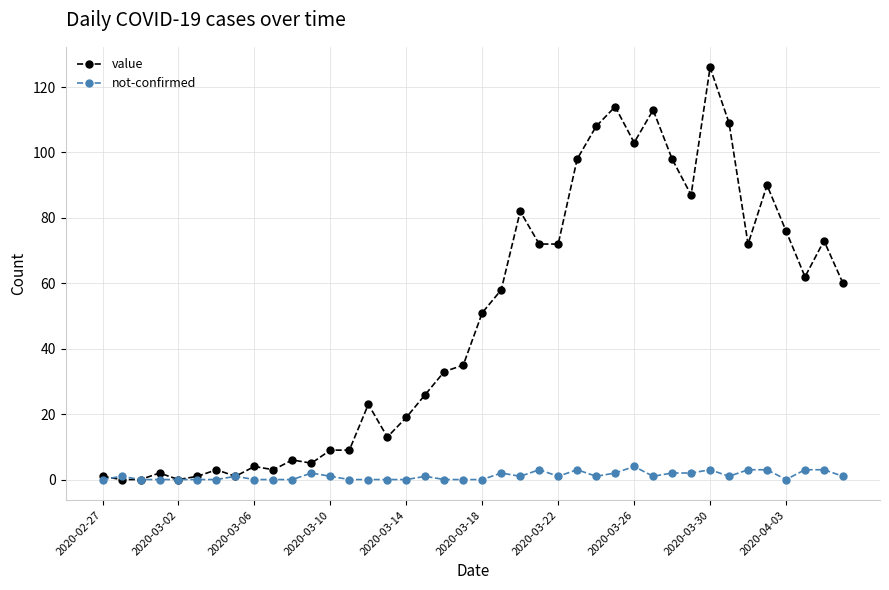

What is the average value of the value series?

48